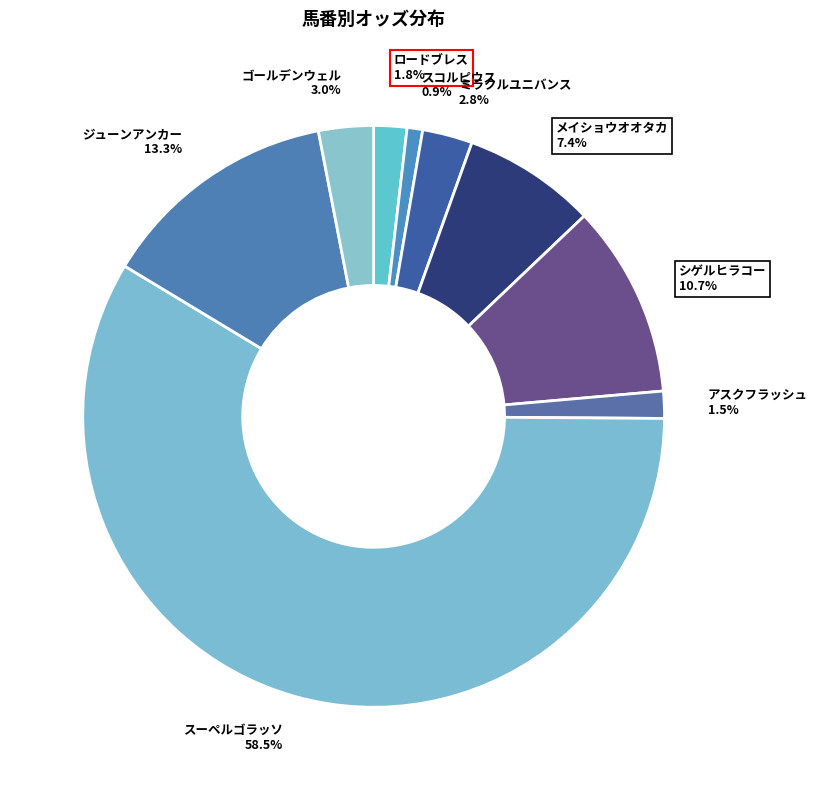

Approximately how many times larger is the value at シゲルヒラコー compared to ジューンアンカー?

0.8